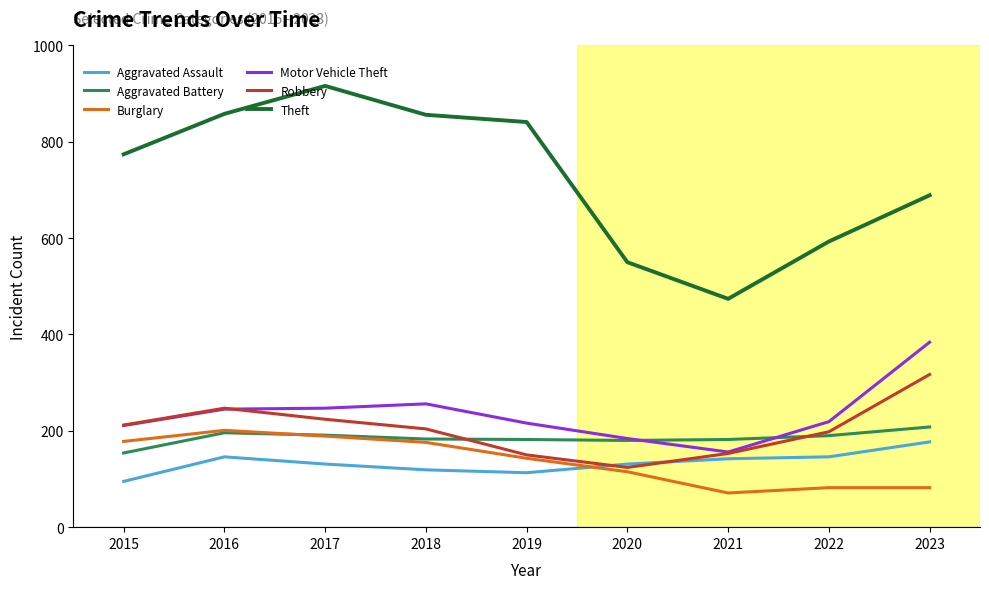

What is the average value of the Robbery series?

203